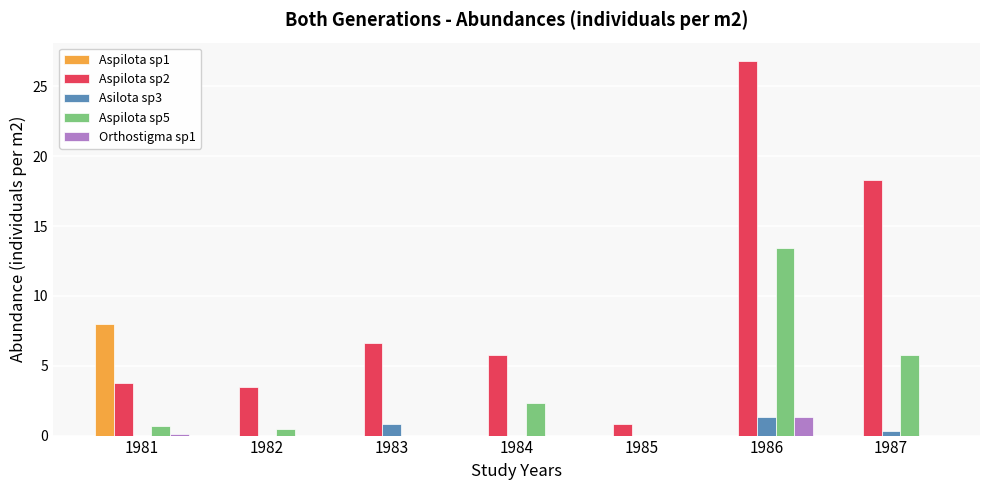

Does the chart contain stacked bars?

No